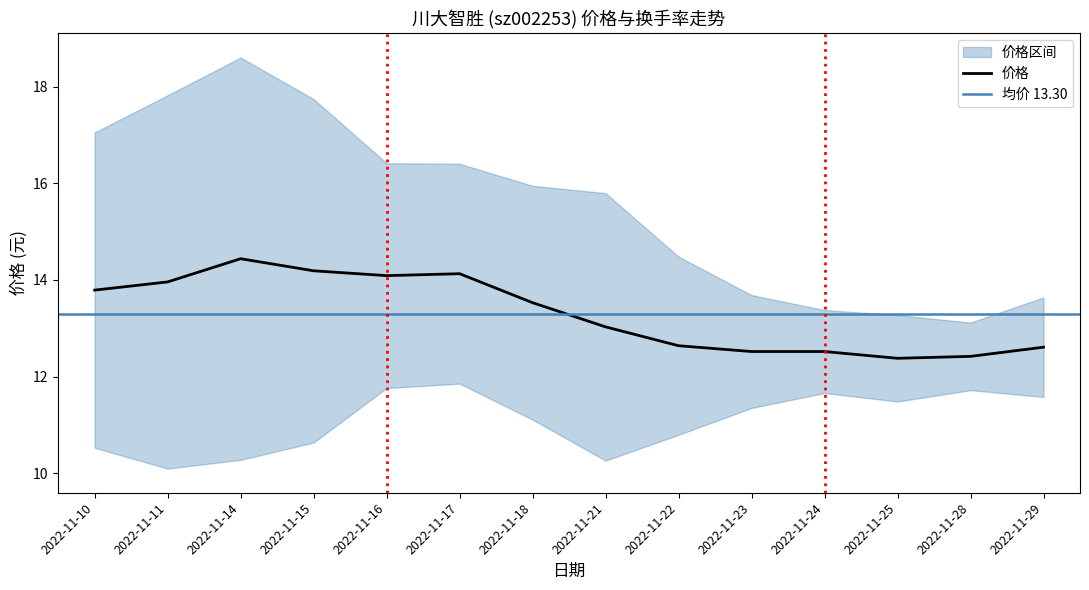

What is the value of the 8th point from the left?

13.0